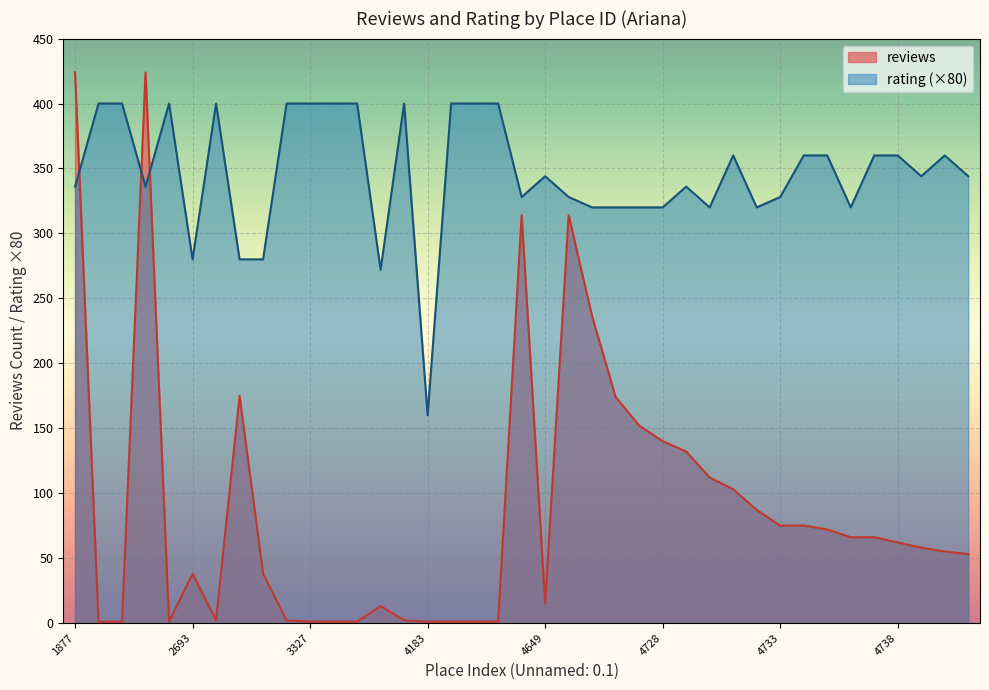

True or false: rating and reviews cross at least once.

True